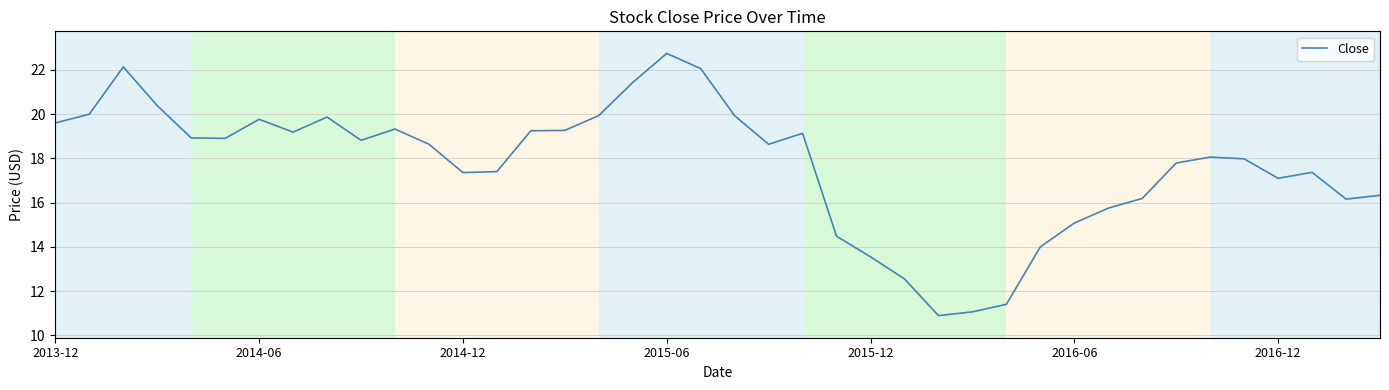

What is the maximum value shown in the chart?

22.7